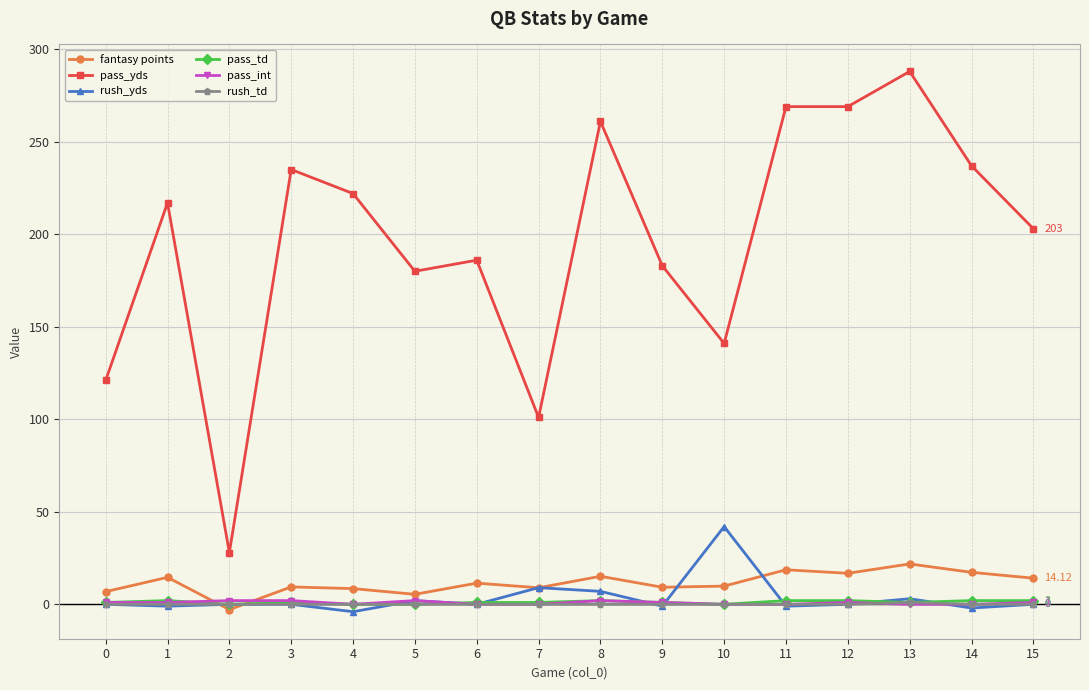

Which series changed the most between 7 and 8?

pass_yds